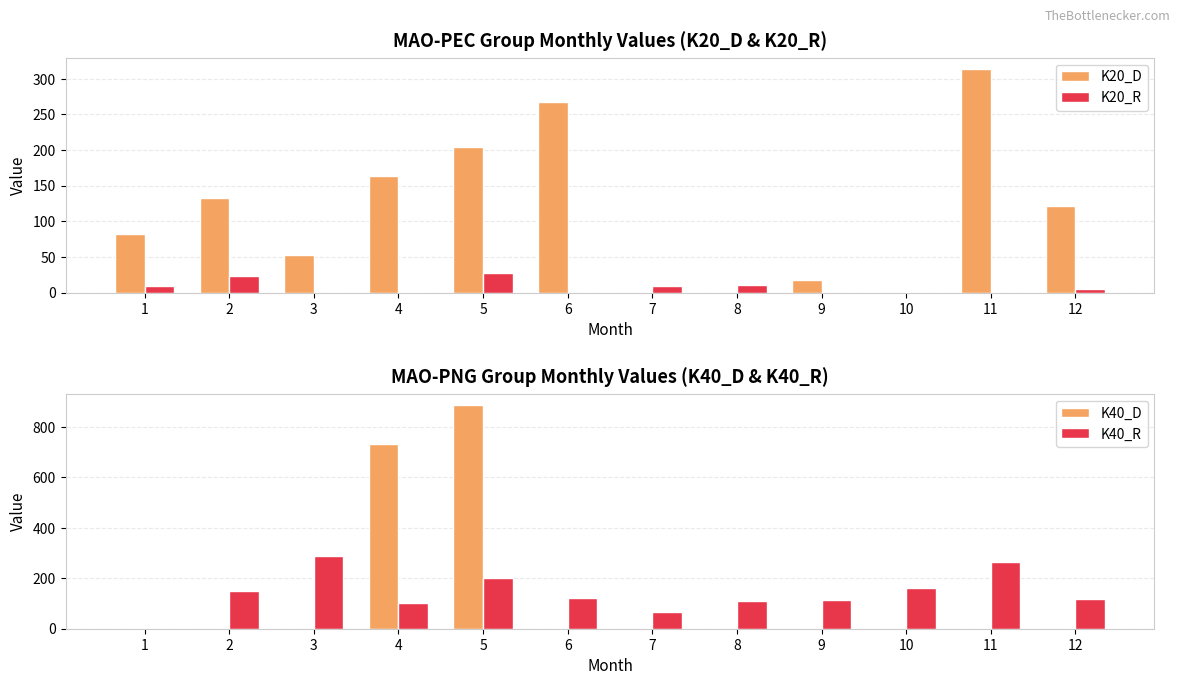

How many bars are there in each group?

4